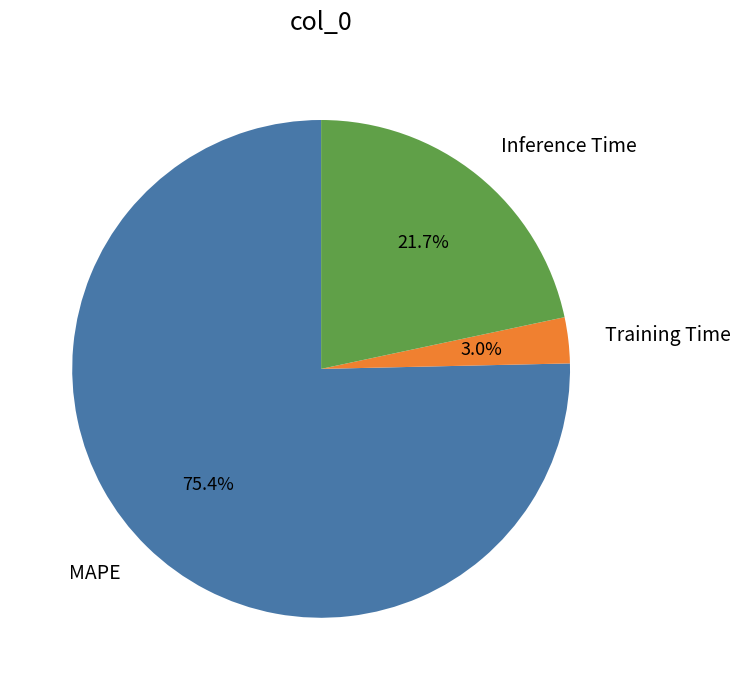

Which slice is the smallest?

Training Time